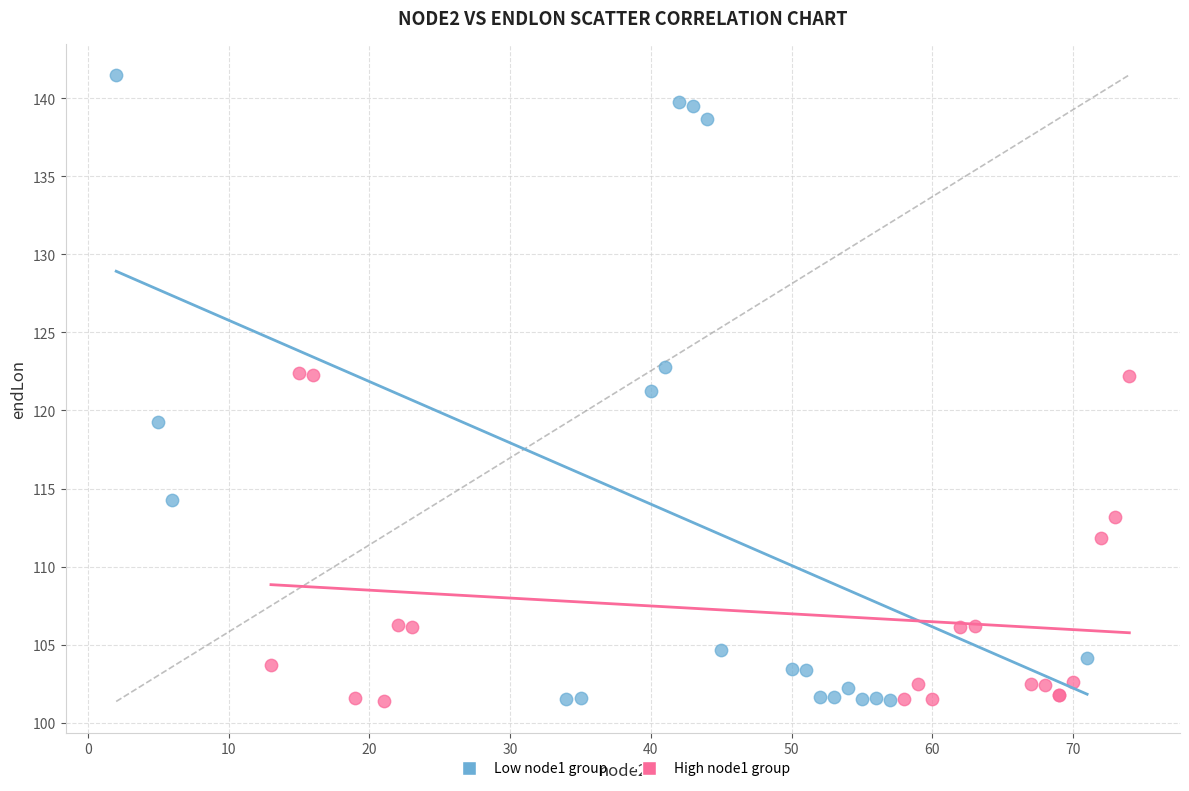

Which series reaches the maximum Y coordinate?

Low node1 group